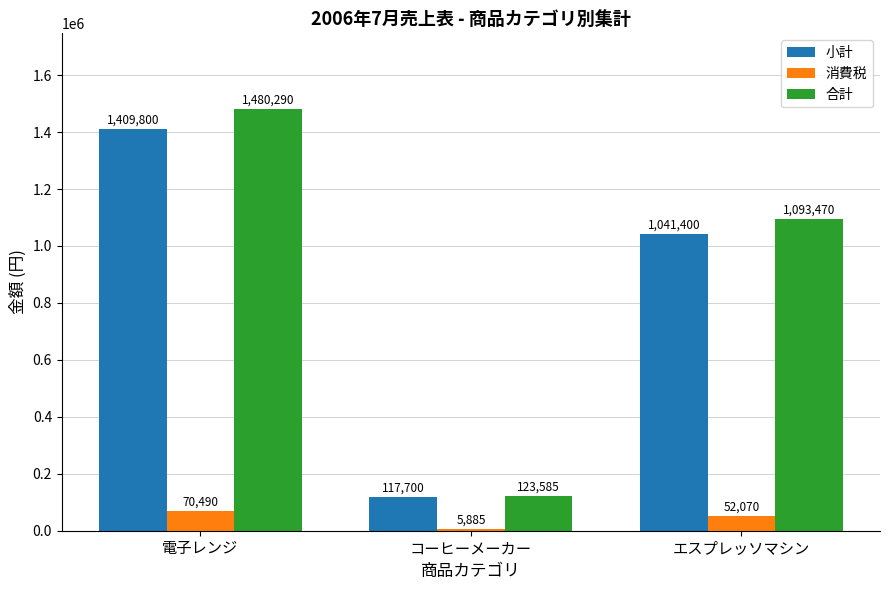

Is it true that 小計 equals 1041400 at エスプレッソマシン?

True